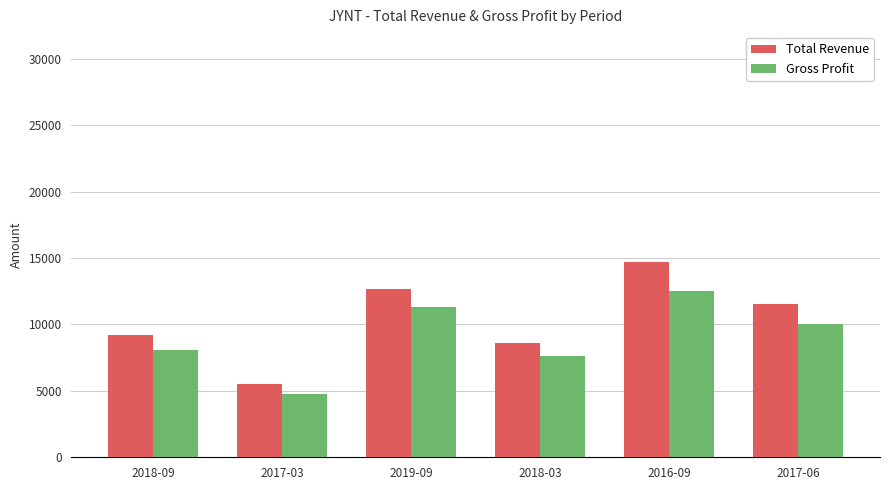

Where is Total Revenue nearest to the value 10100?

2018-09